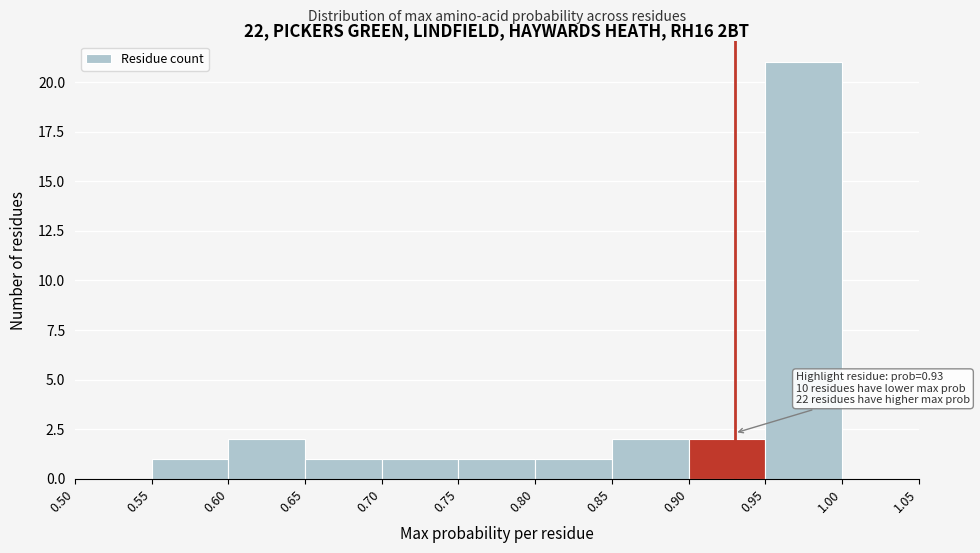

Which range on the x-axis has the tallest bar?

0.95 to 1.00